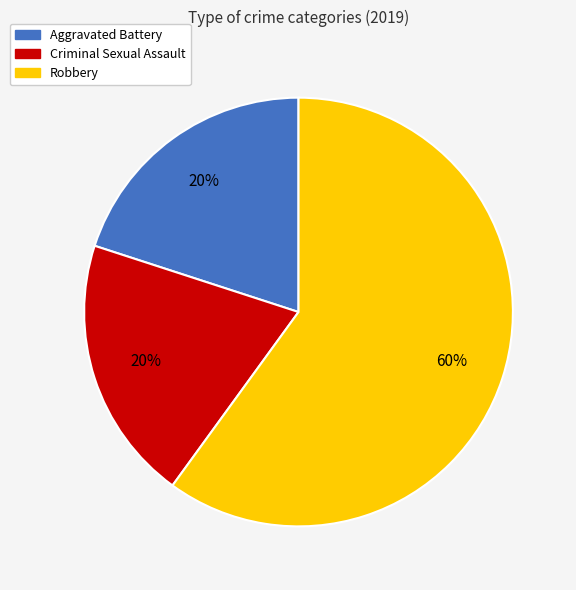

Does any single category account for the majority?

Yes